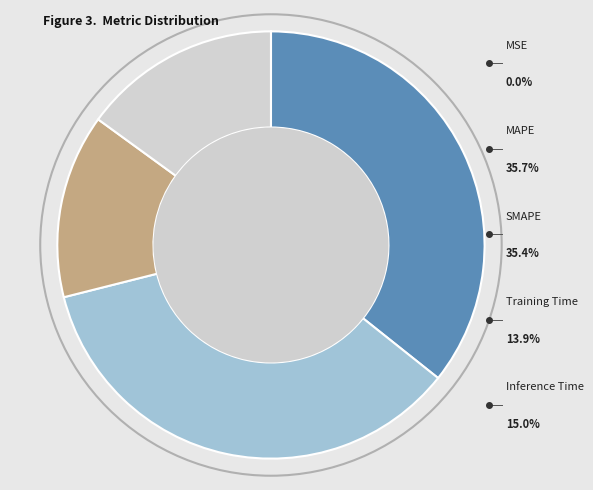

Count the number of slices in the pie.

5